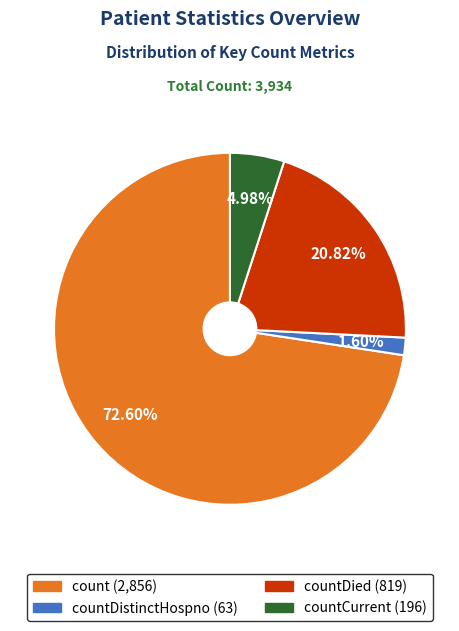

Is there any slice that represents more than half of the pie?

Yes